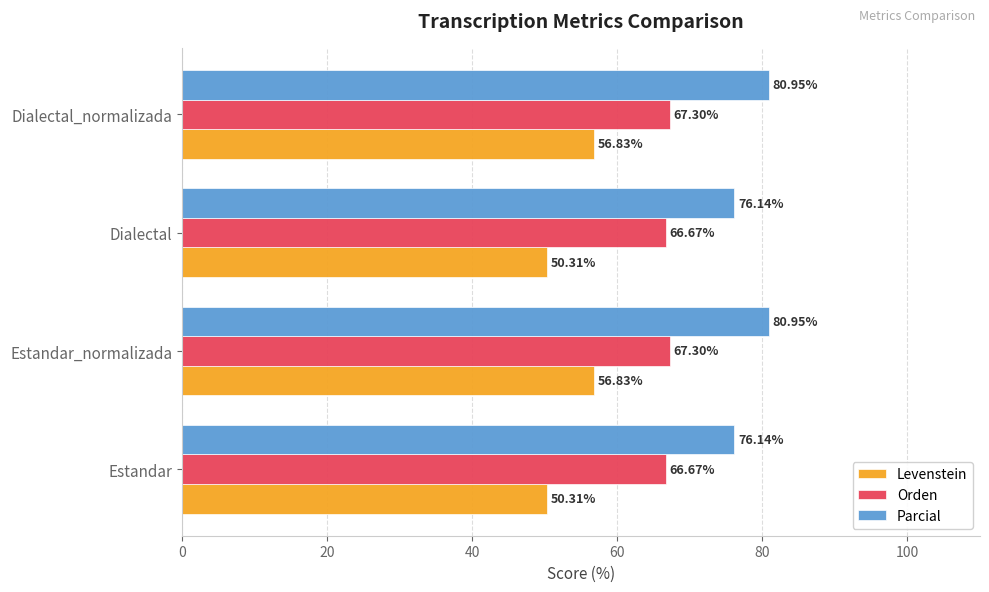

What is the average value of the Parcial series?

78.5